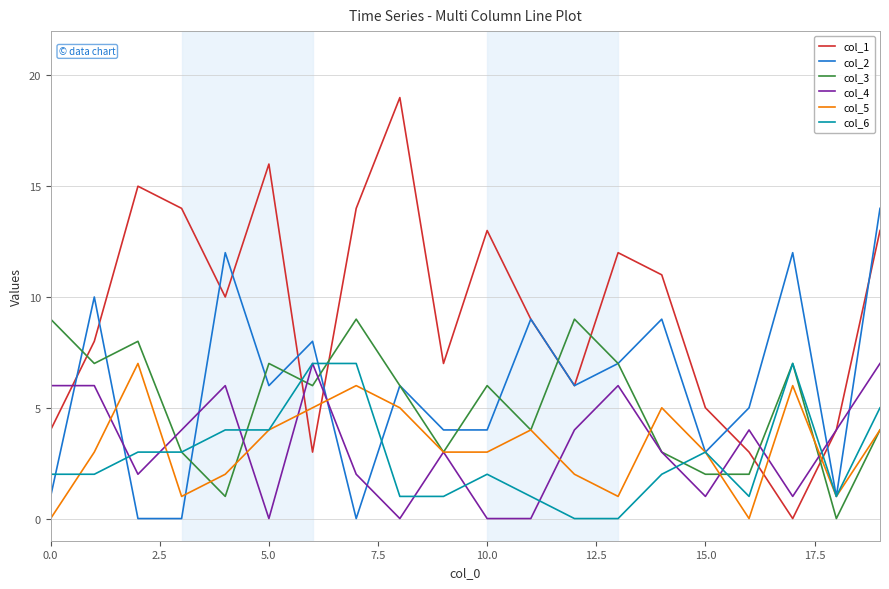

Does the chart display data point markers on the line(s)?

No